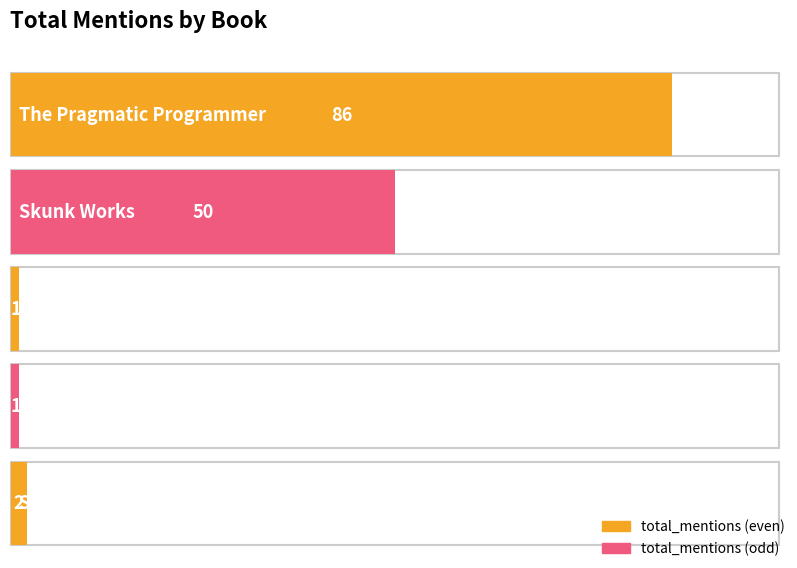

What is the ratio of the value at Skunk Works to the value at Stealth Fighter?

25.0